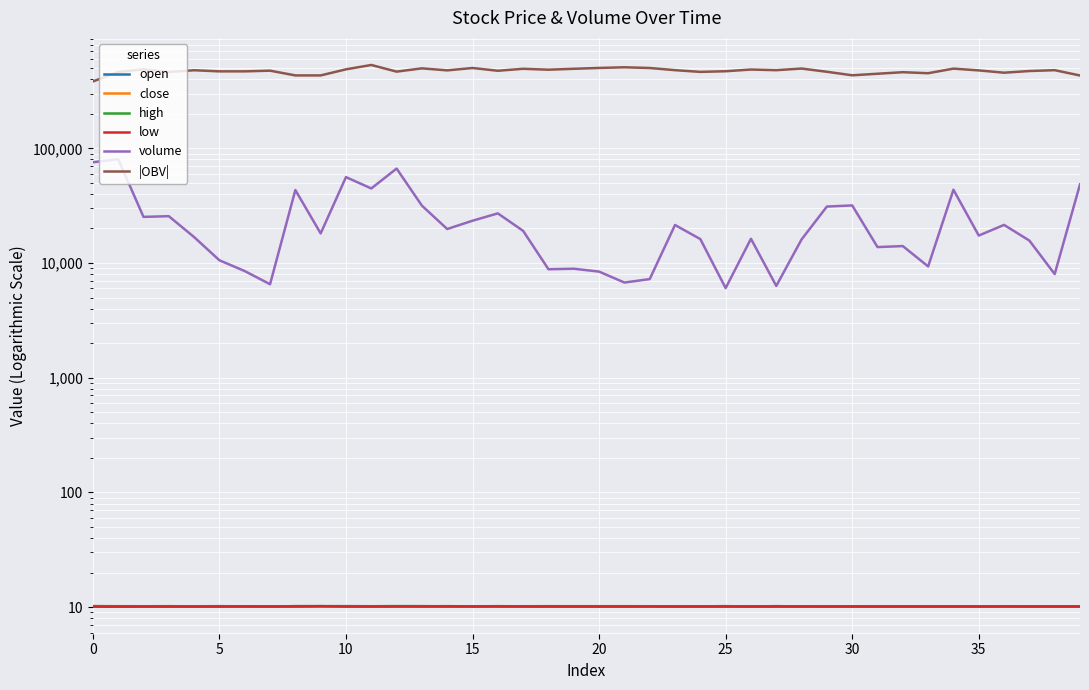

Which series changed the most between 21 and 35?

|OBV|